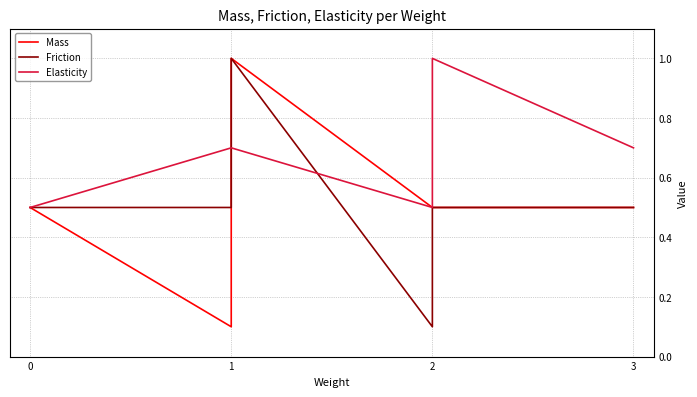

How many times do Friction and Elasticity cross each other?

2